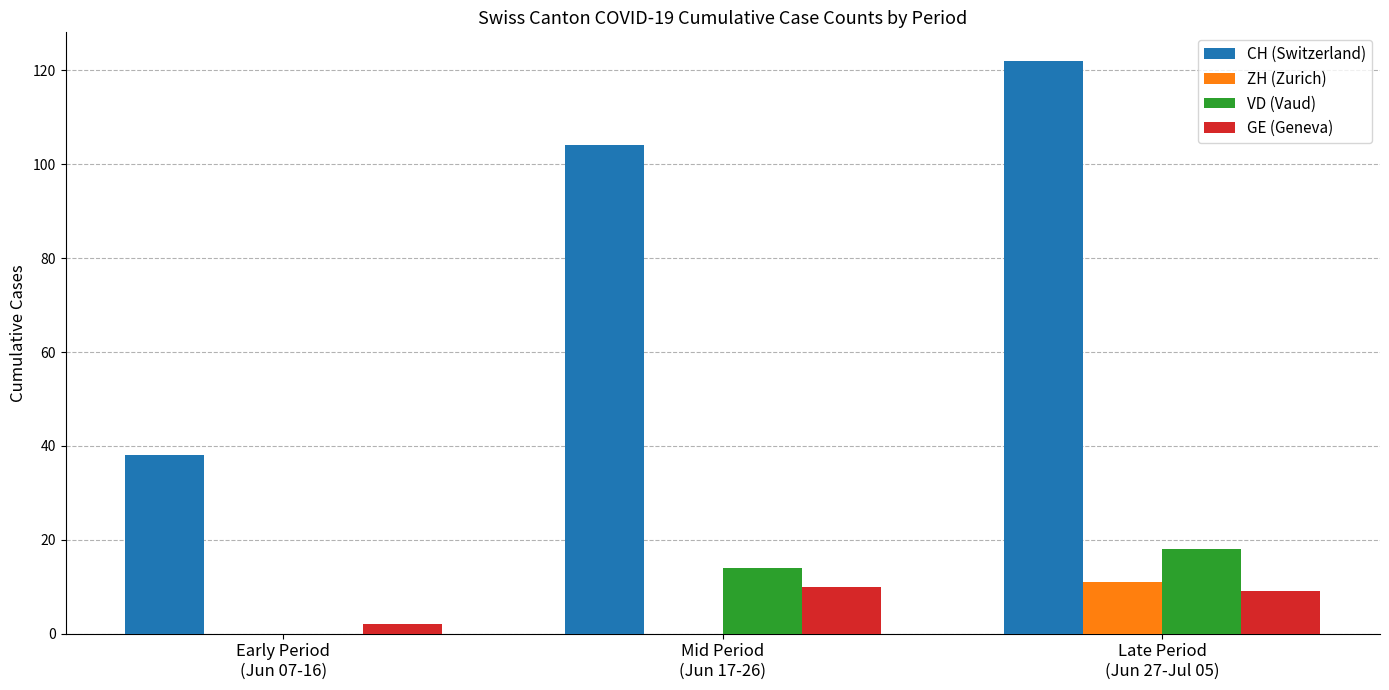

What is the greatest value displayed?

122